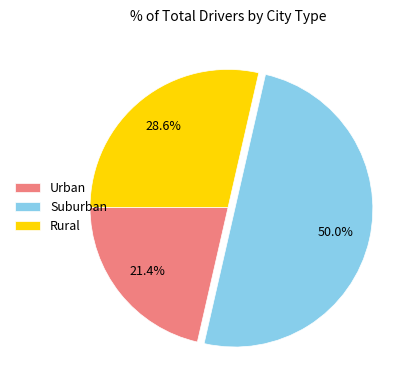

What percentage do Urban and Rural together represent?

50.0%